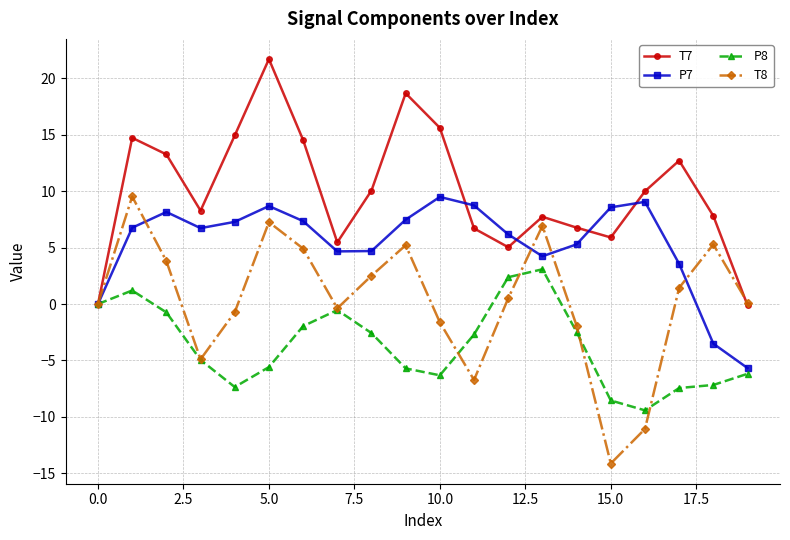

What is the difference between the maximum and minimum values in the T7 series?

21.8